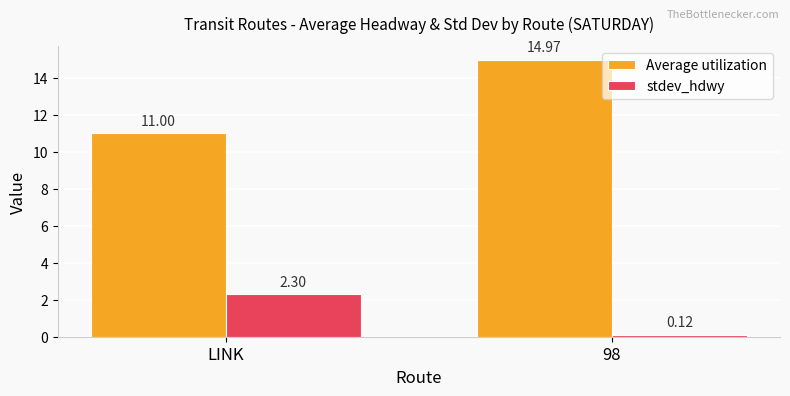

How many bars are there in total?

4